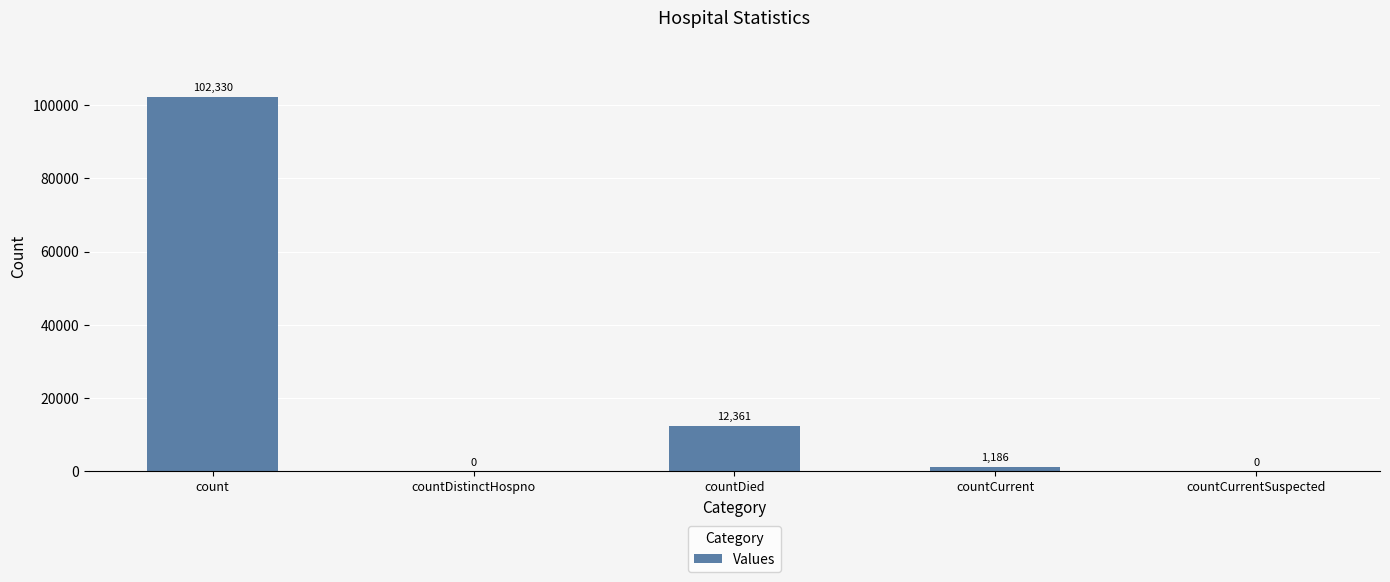

What is the sum of the values at countCurrentSuspected and countDied?

12361